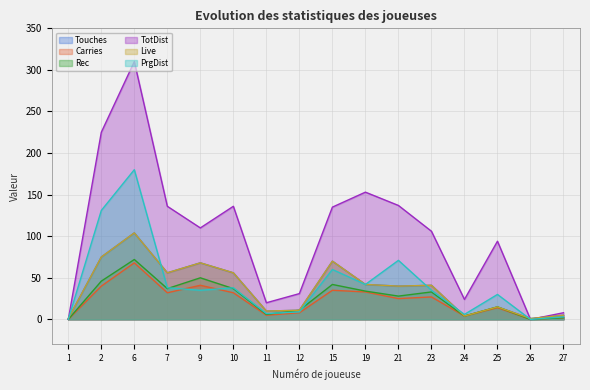

True or false: TotDist has a value of 8 at 27.

True